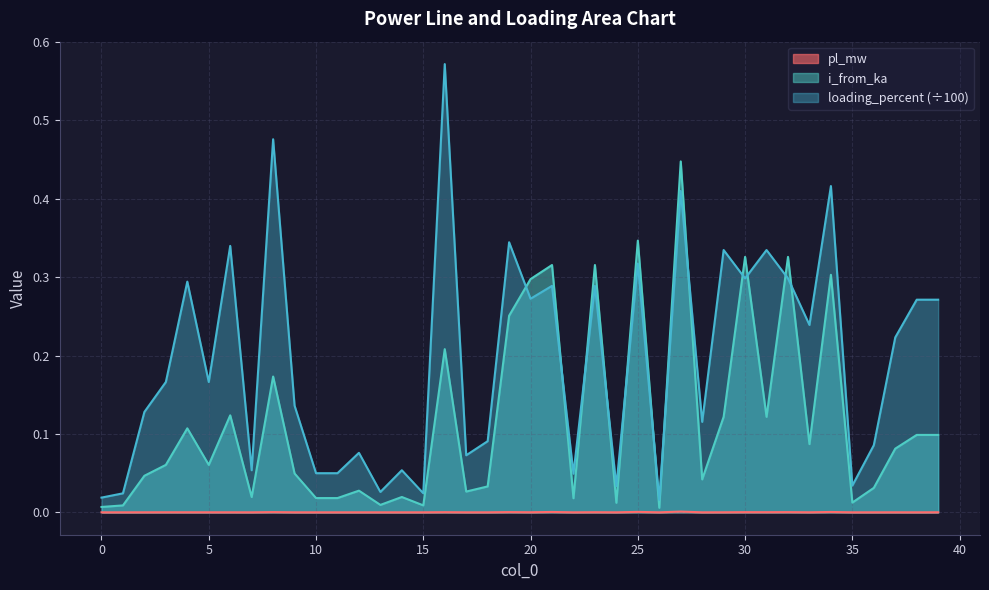

Which series has the largest total across all categories?

loading_percent (÷100)